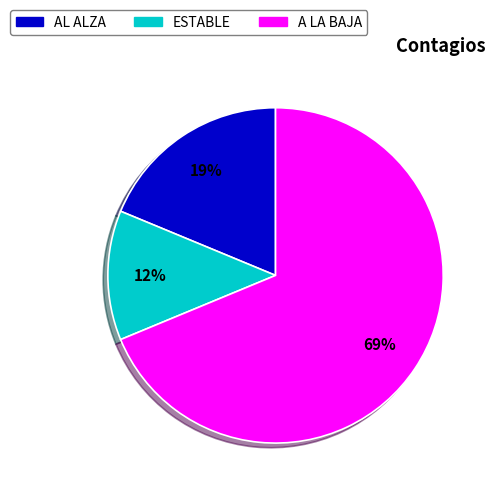

What is the smallest slice in the pie chart?

ESTABLE